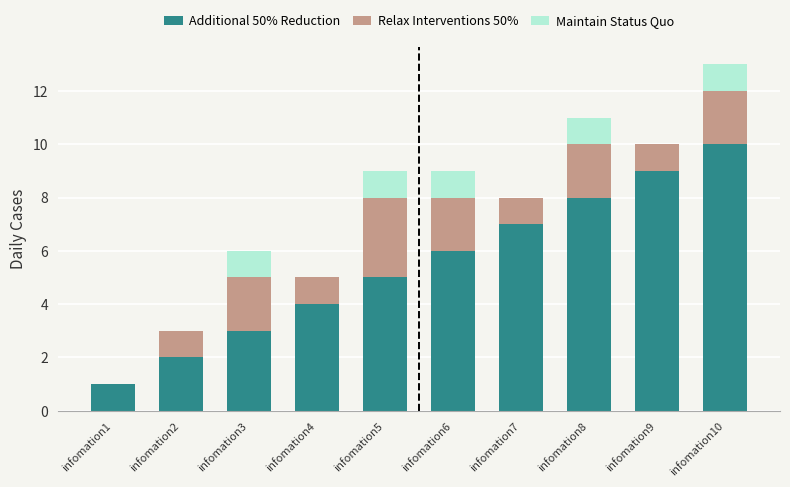

What is the sum of all Additional 50% Reduction values?

55